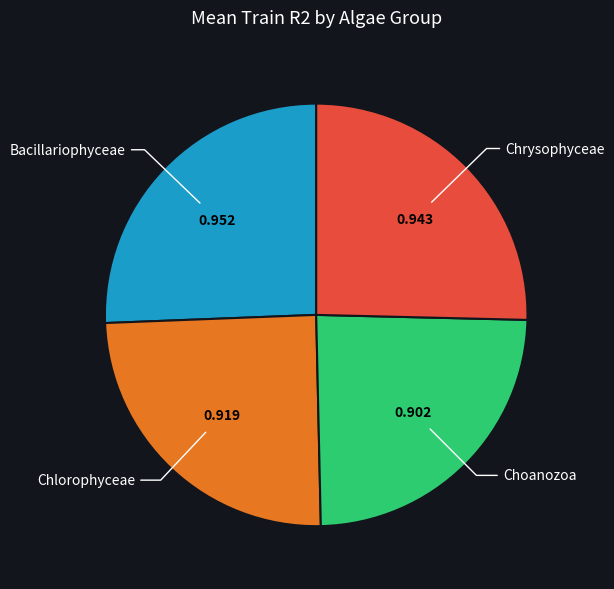

Does any single category account for the majority?

No